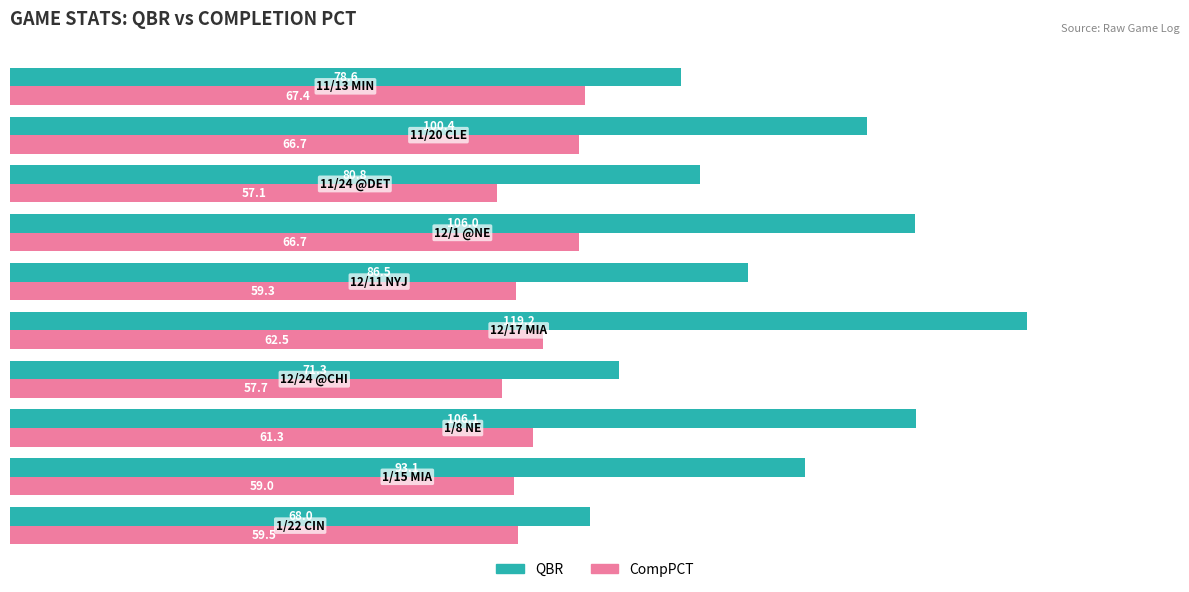

What is the difference between the maximum and minimum values in the CompPCT series?

10.3